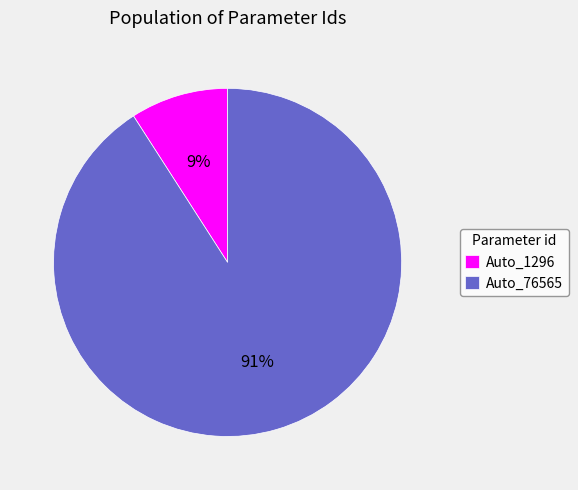

Is there any slice that represents more than half of the pie?

Yes